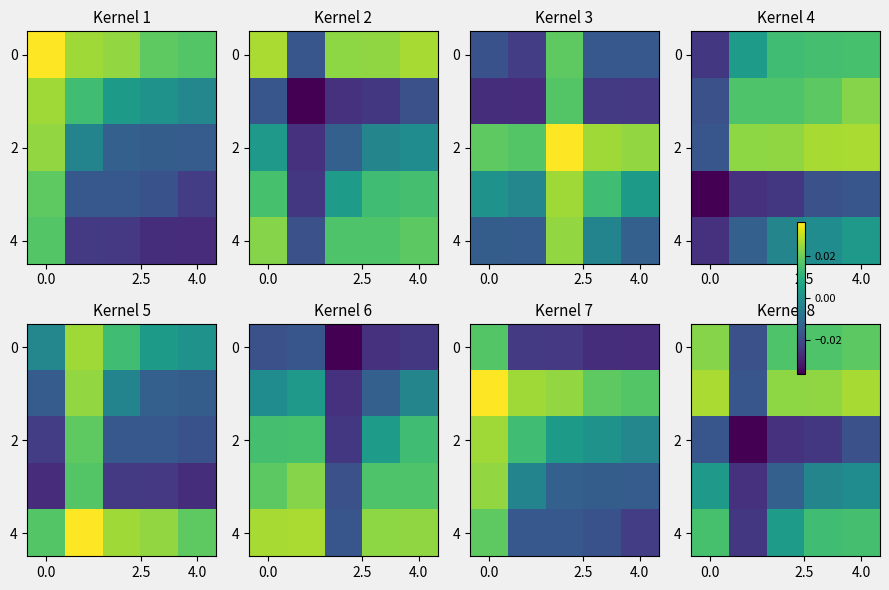

At how many categories does at least one series exceed 0?

4